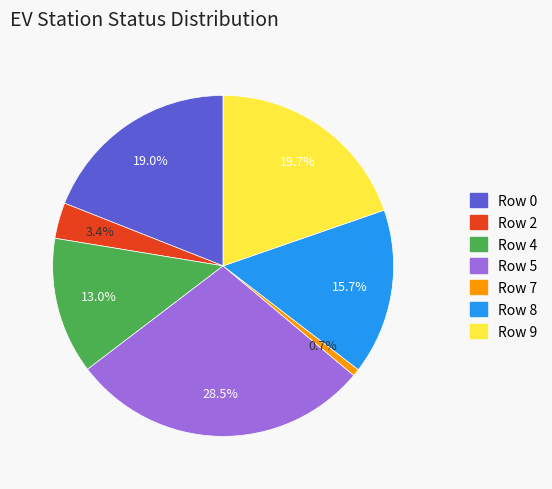

To the nearest percent, what is the difference between the largest and smallest slice percentages?

28%